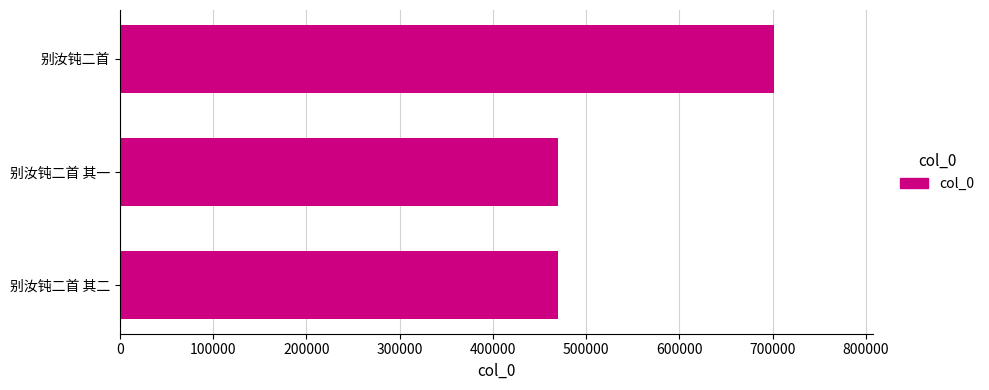

Does the chart contain stacked bars?

No